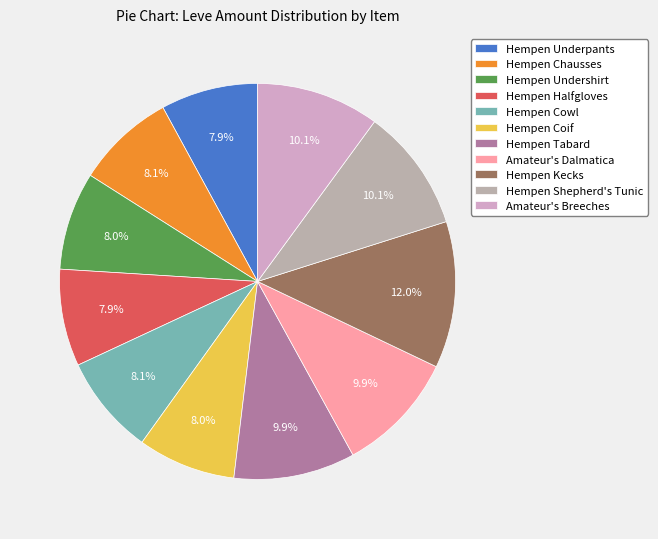

To the nearest percent, what portion does Amateur's Dalmatica represent?

10%